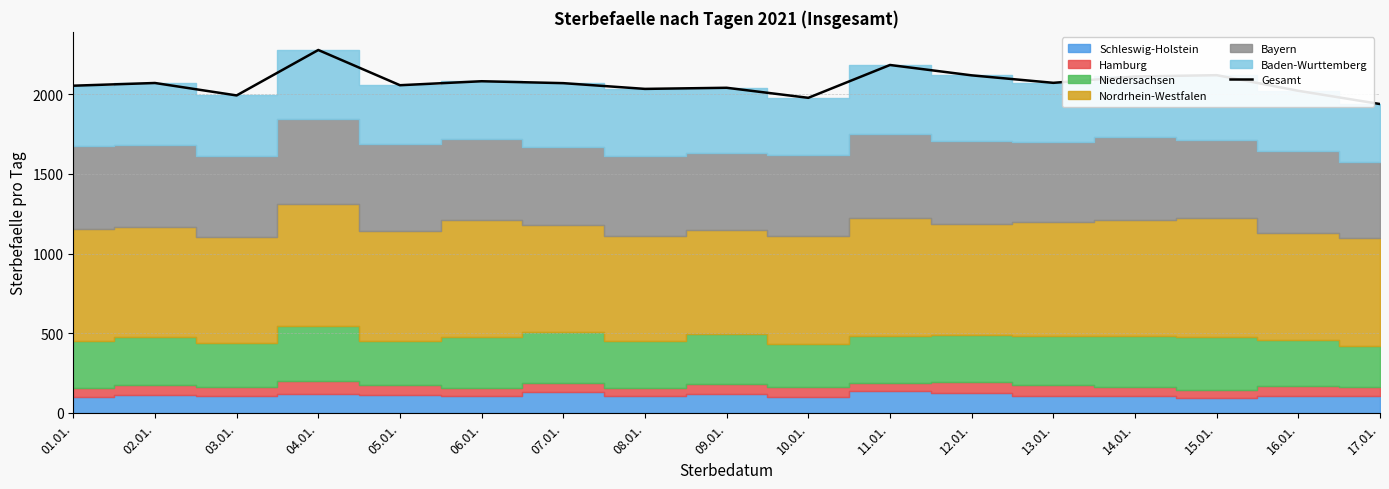

What is the label of the 14th point from the right?

04.01.